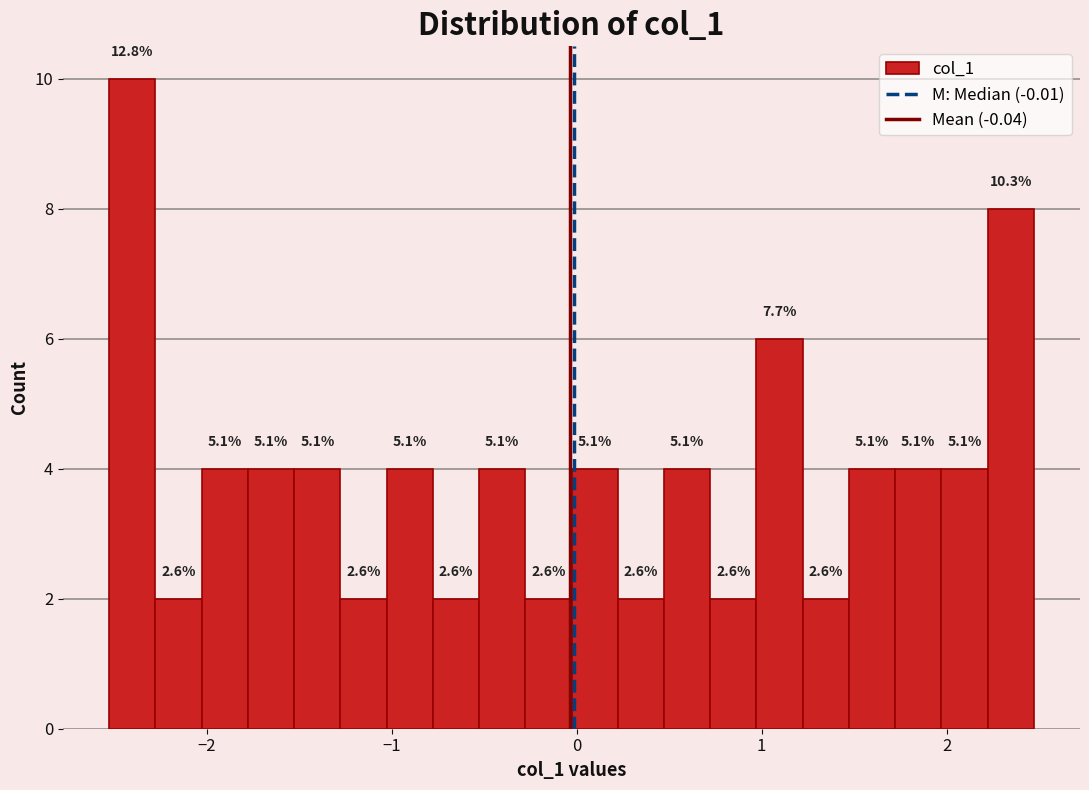

Read against the x-axis, roughly where is the centre of the tallest bar?

-2.4